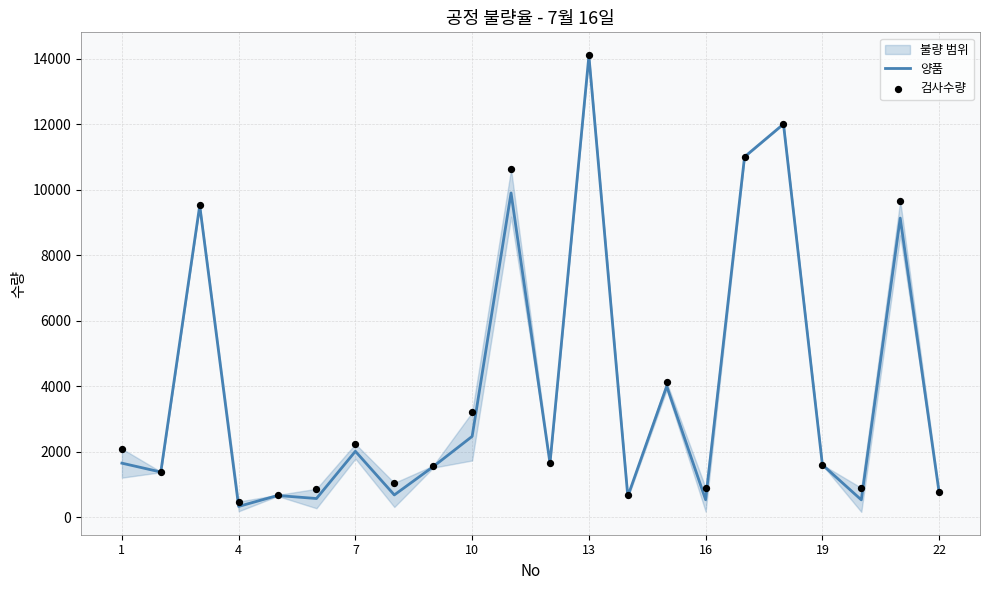

At how many categories does at least one series exceed 12512?

1